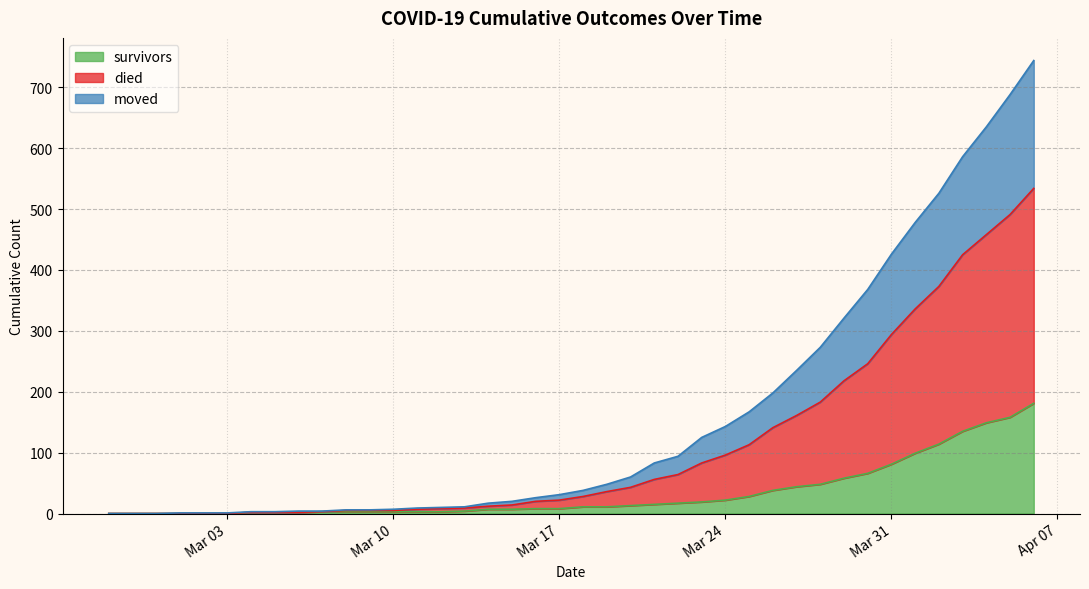

True or false: died and survivors intersect in this chart.

False